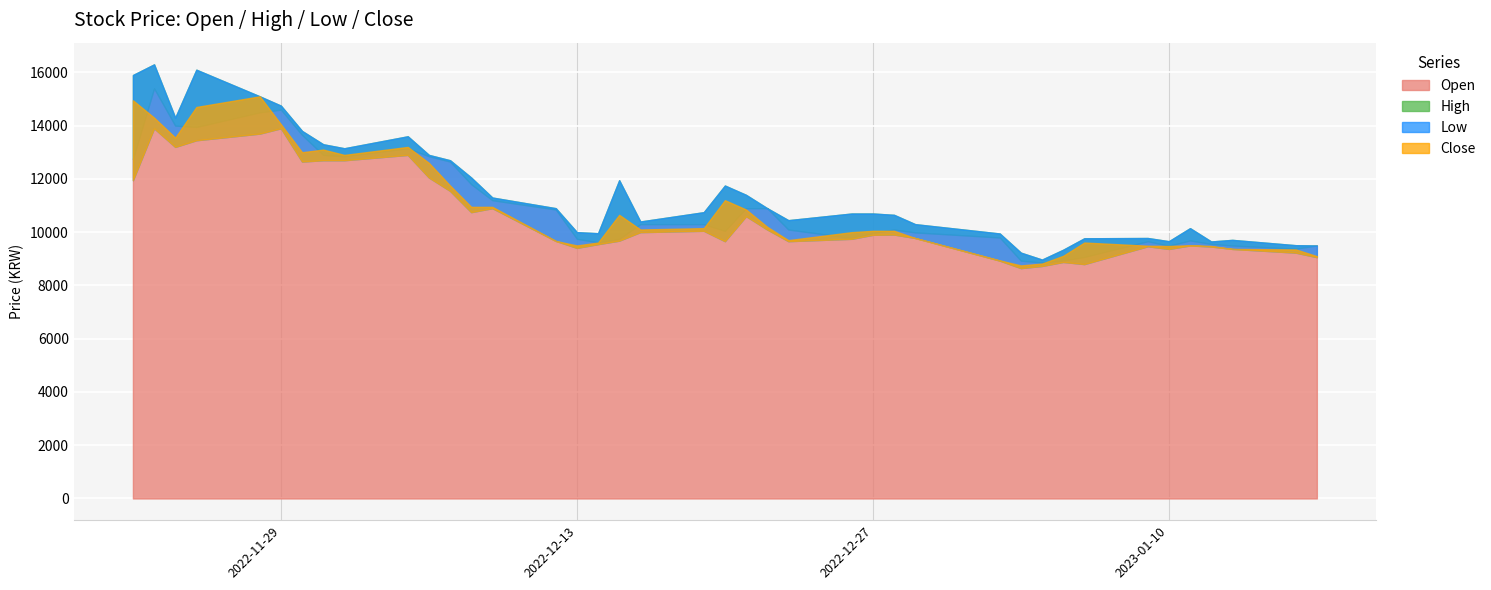

True or false: Open has a value of 10050 at 2022-12-20.

True